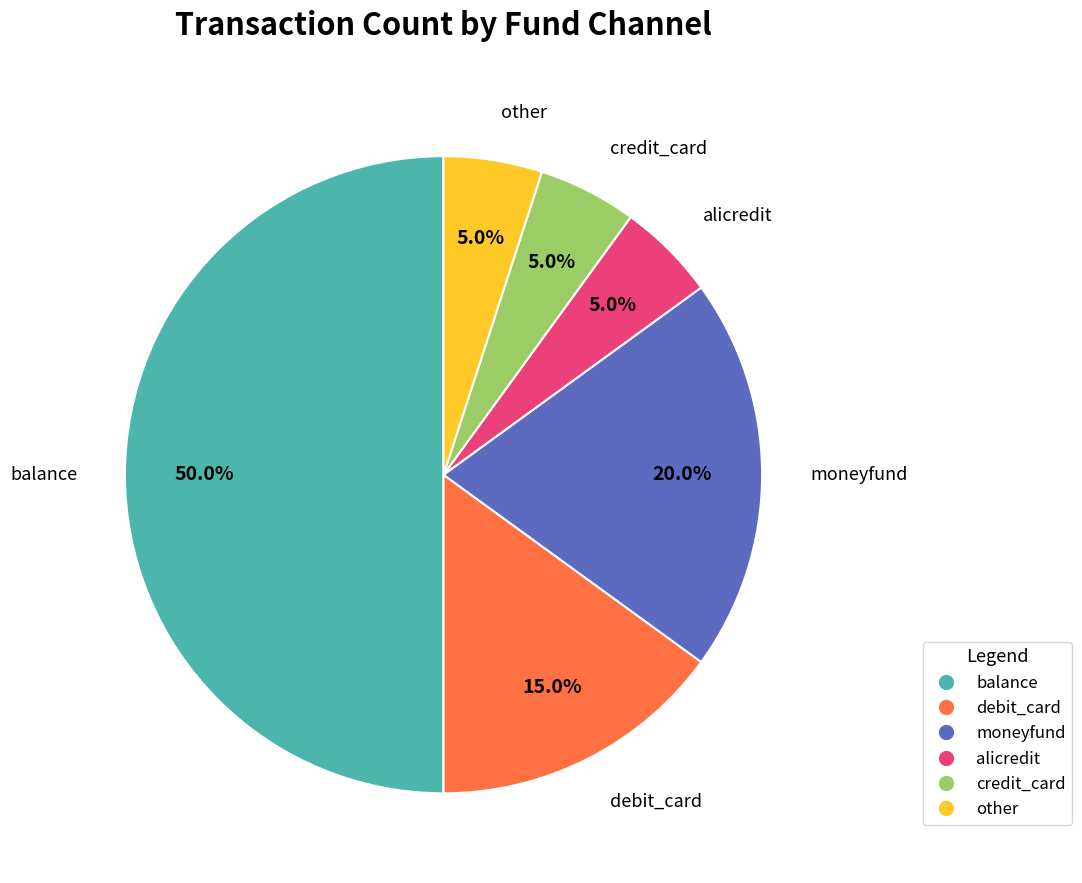

The moneyfund slice represents 34% of the pie. True or false?

False